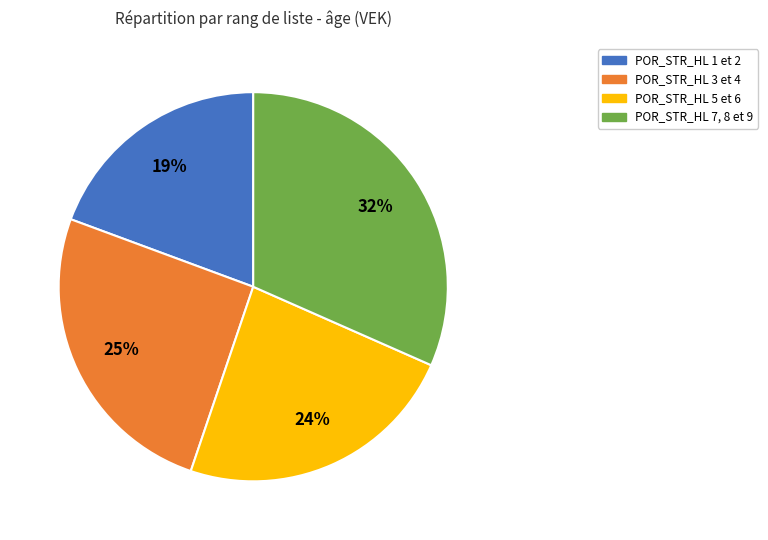

To the nearest percent, what is the average slice percentage?

25%